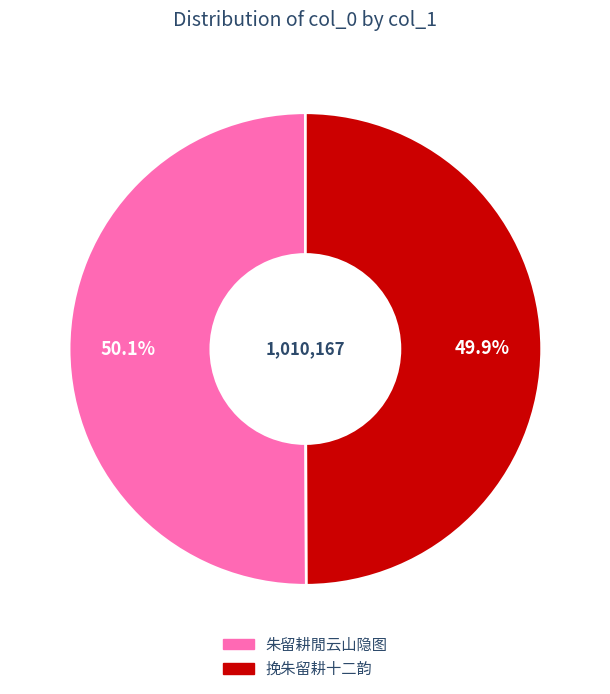

Is the sum of 挽朱留耕十二韵 and 朱留耕閒云山隐图 greater than half?

Yes